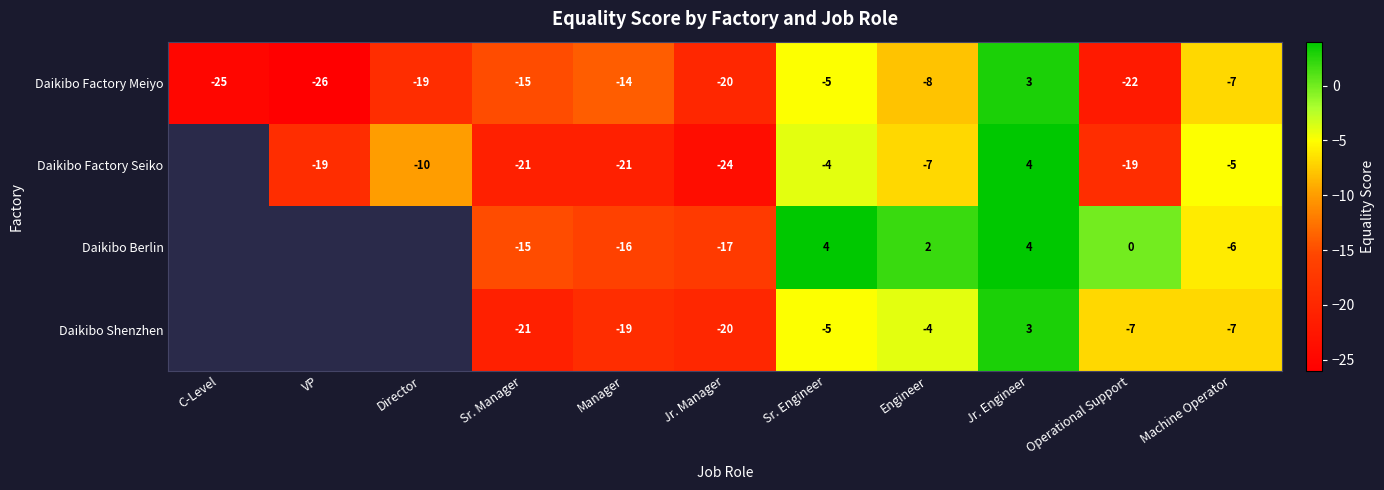

At which label is Daikibo Factory Meiyo closest to -11?

Manager